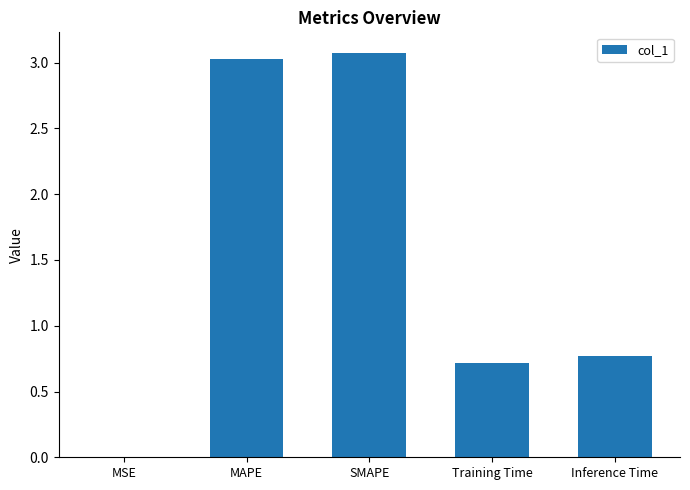

How many distinct data groups are displayed?

1